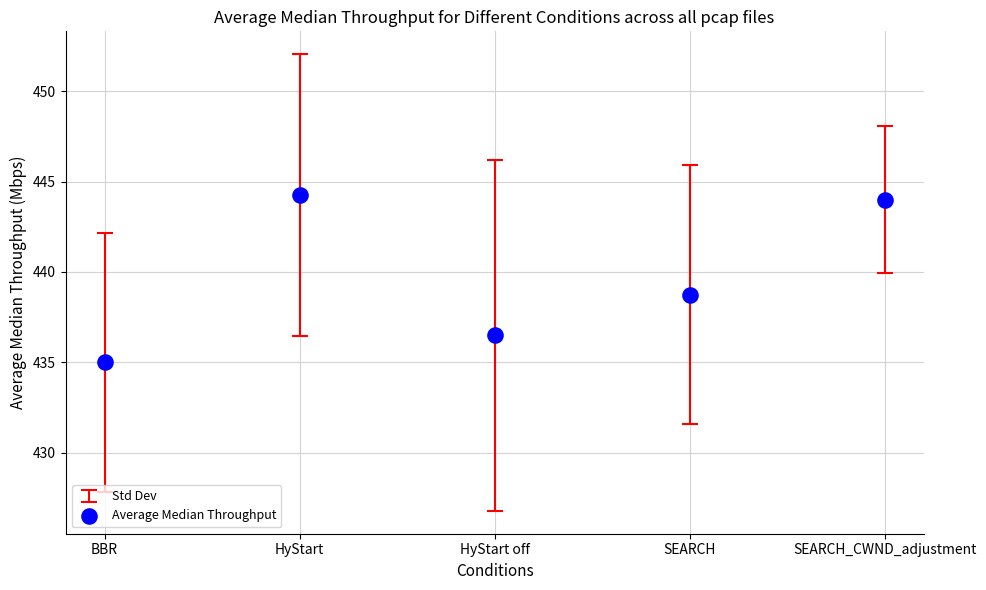

What is the average Y value?

439.7